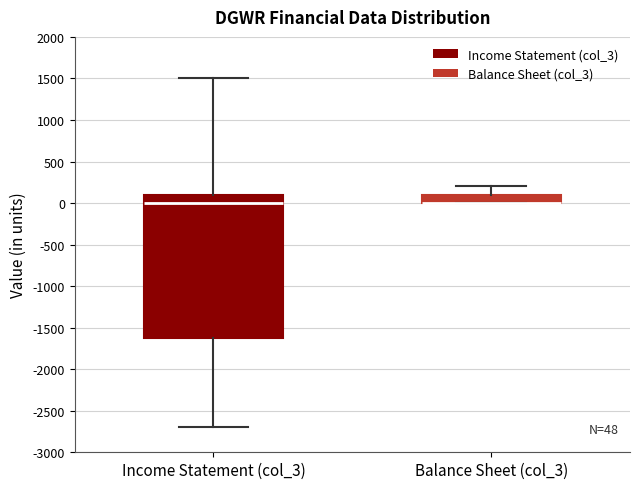

Which box is the tallest, from its lower edge to its upper edge?

Income Statement (col_3)